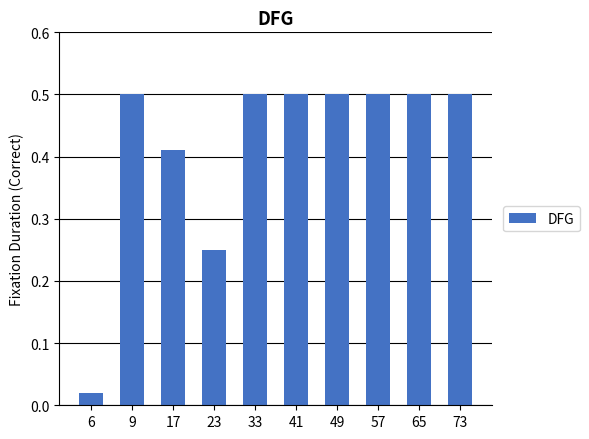

True or false: the data shows 0.7 at 33.

False